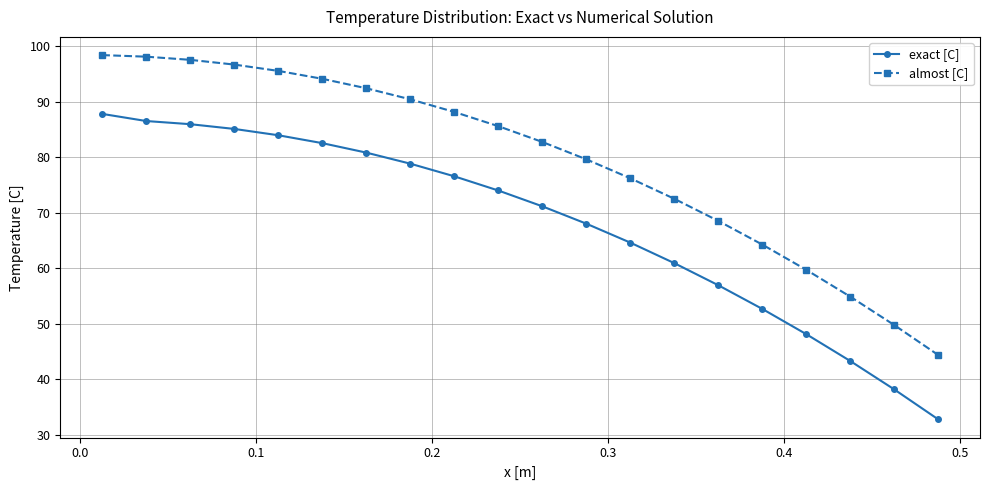

Rank the series by their maximum value, from lowest to highest.

exact [C], almost [C]